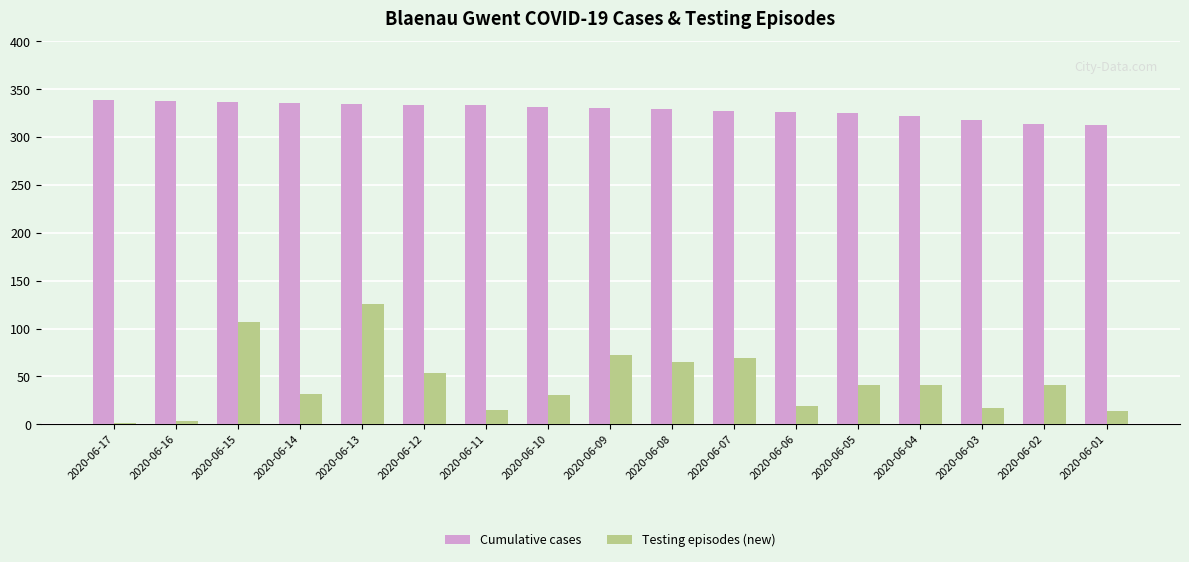

What is the sum of all Testing episodes (new) values?

748